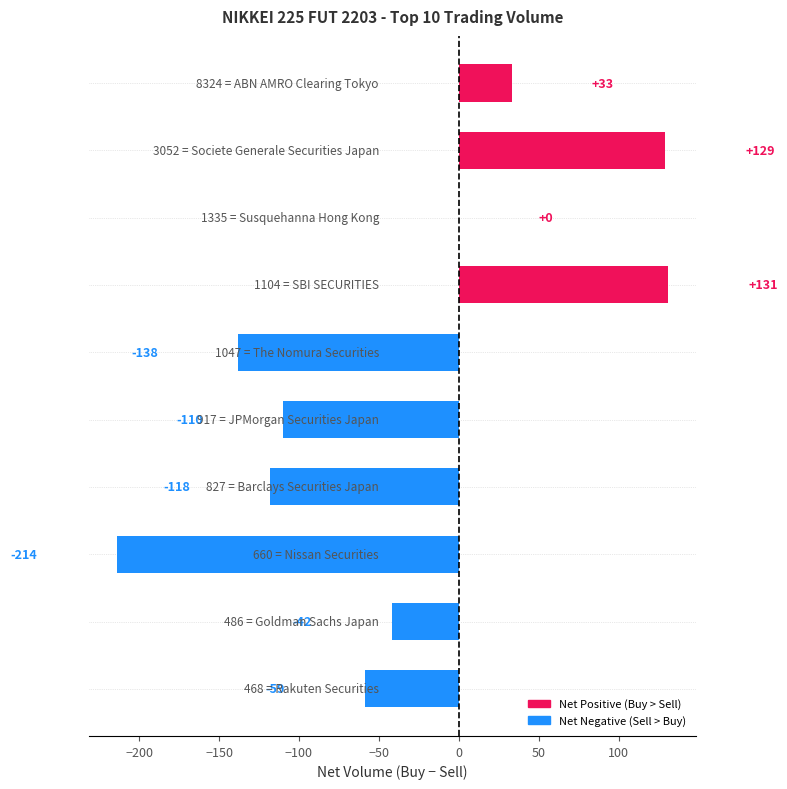

What is the sum of all values?

-388